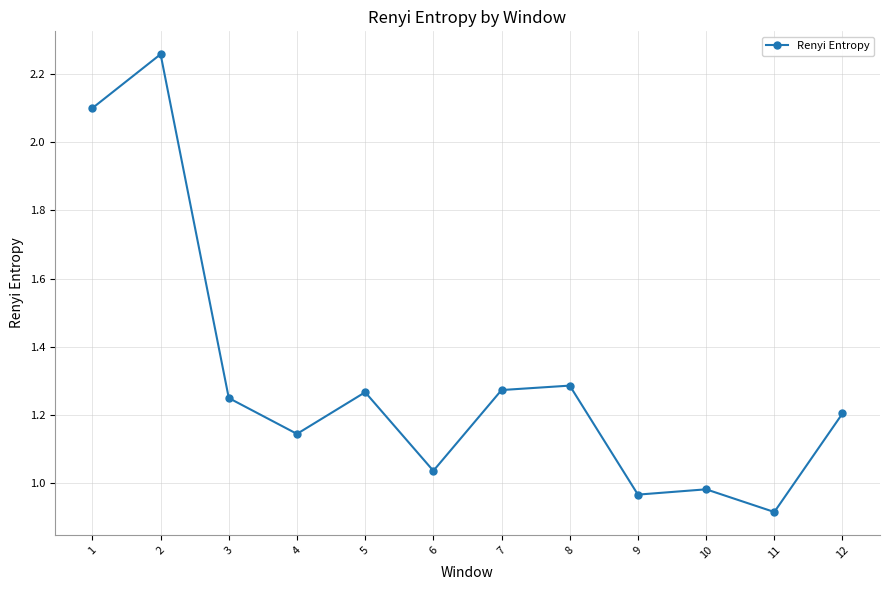

Where is the data nearest to the value 1?

10